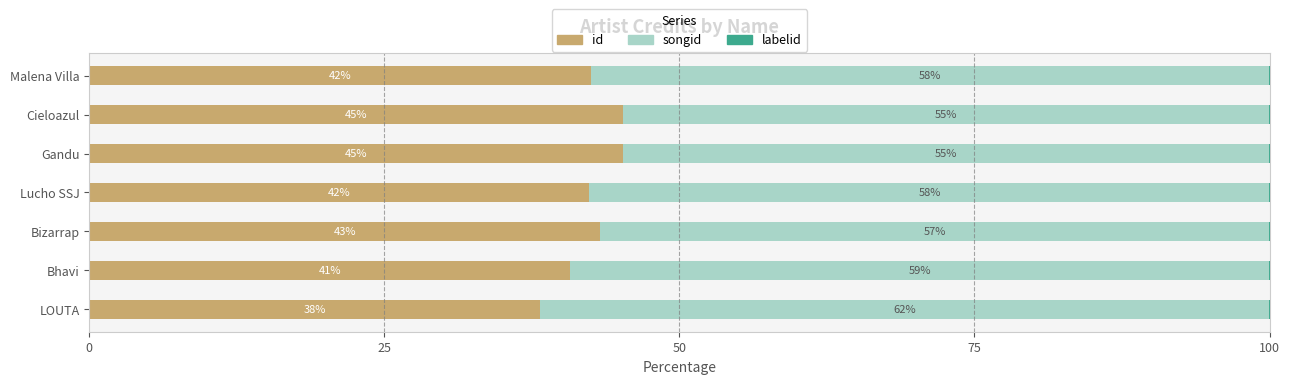

What is the total value across all series at Lucho SSJ?

100.0